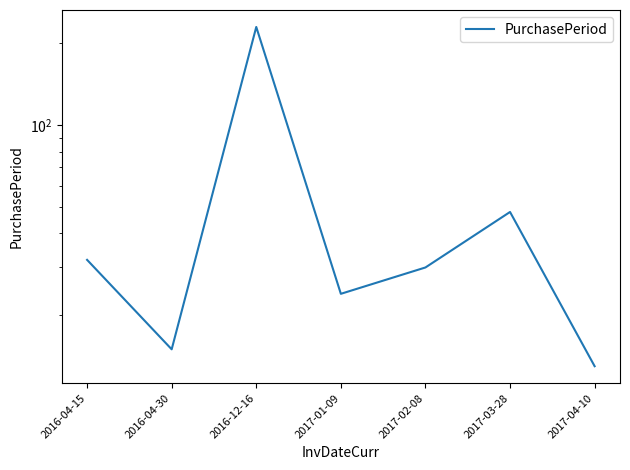

What is the smallest value displayed?

13